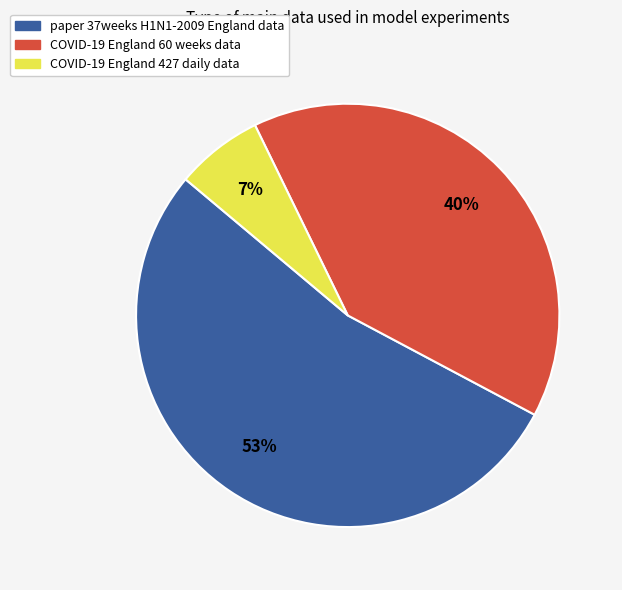

Which slice represents more than half of the pie?

paper 37weeks H1N1-2009 England data